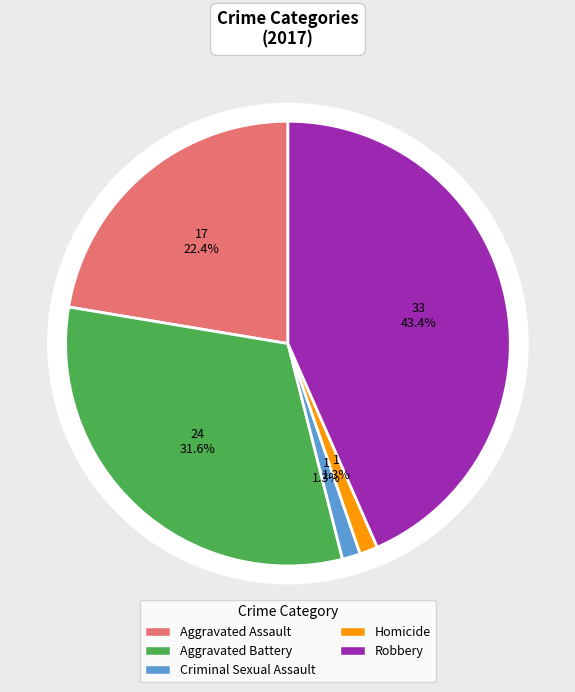

Which slice is the largest?

Robbery